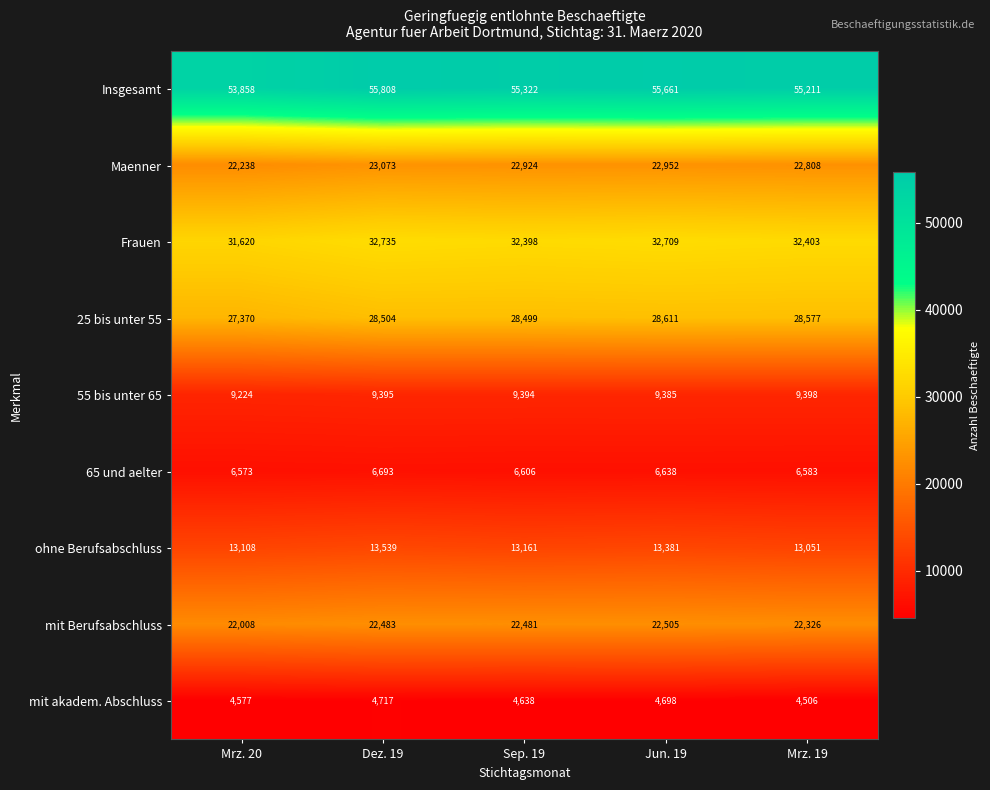

List the series in order of their peak value, lowest first.

mit akadem. Abschluss, 65 und aelter, 55 bis unter 65, ohne Berufsabschluss, mit Berufsabschluss, Maenner, 25 bis unter 55, Frauen, Insgesamt